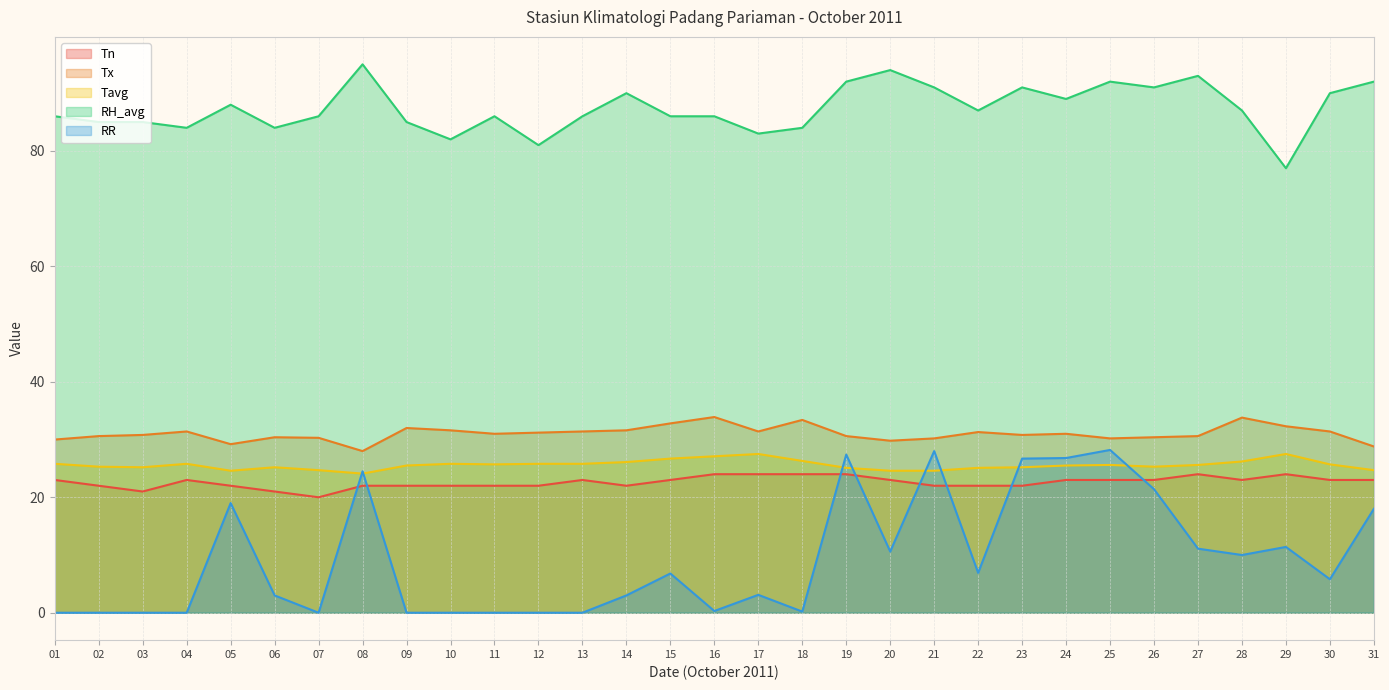

How many interior local valleys does the Tavg series have?

5